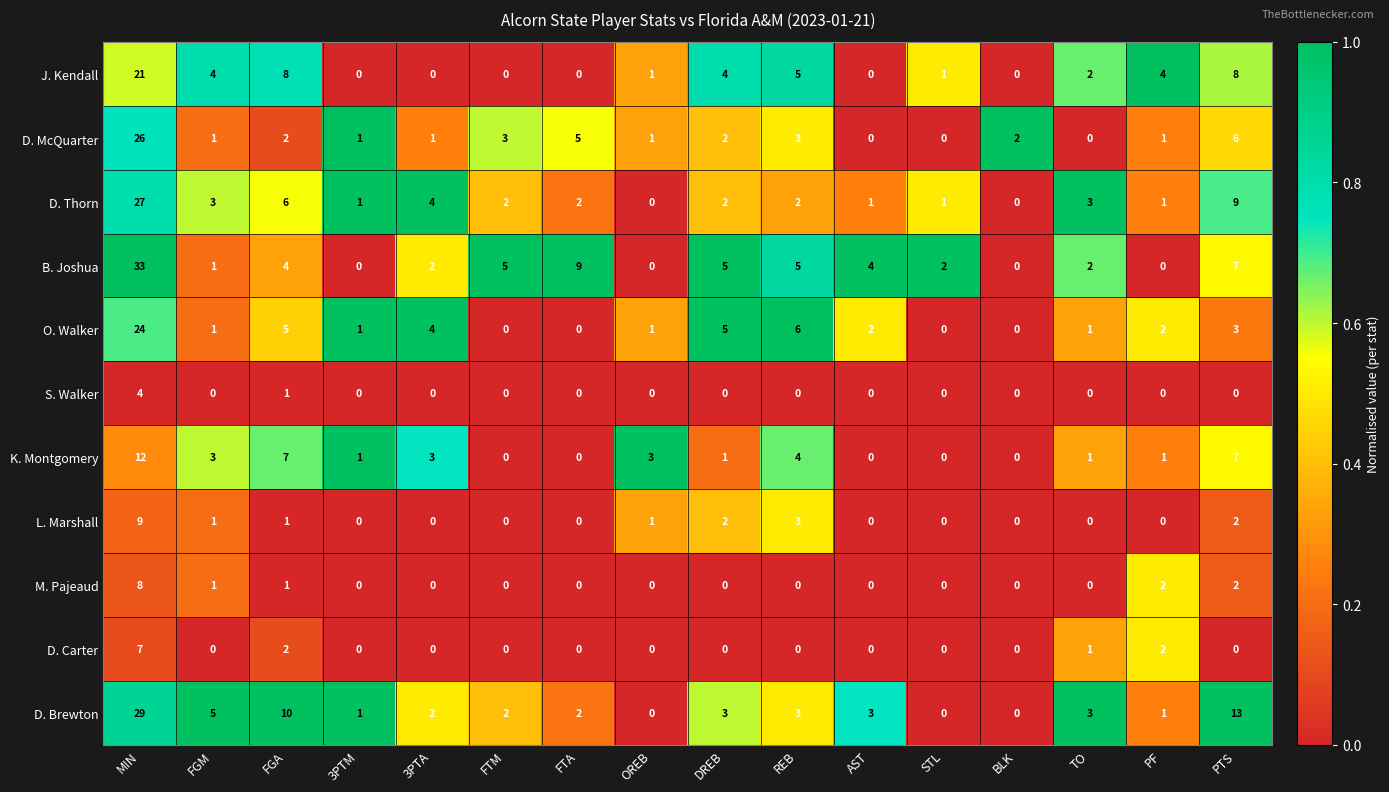

What is the greatest value displayed?

33